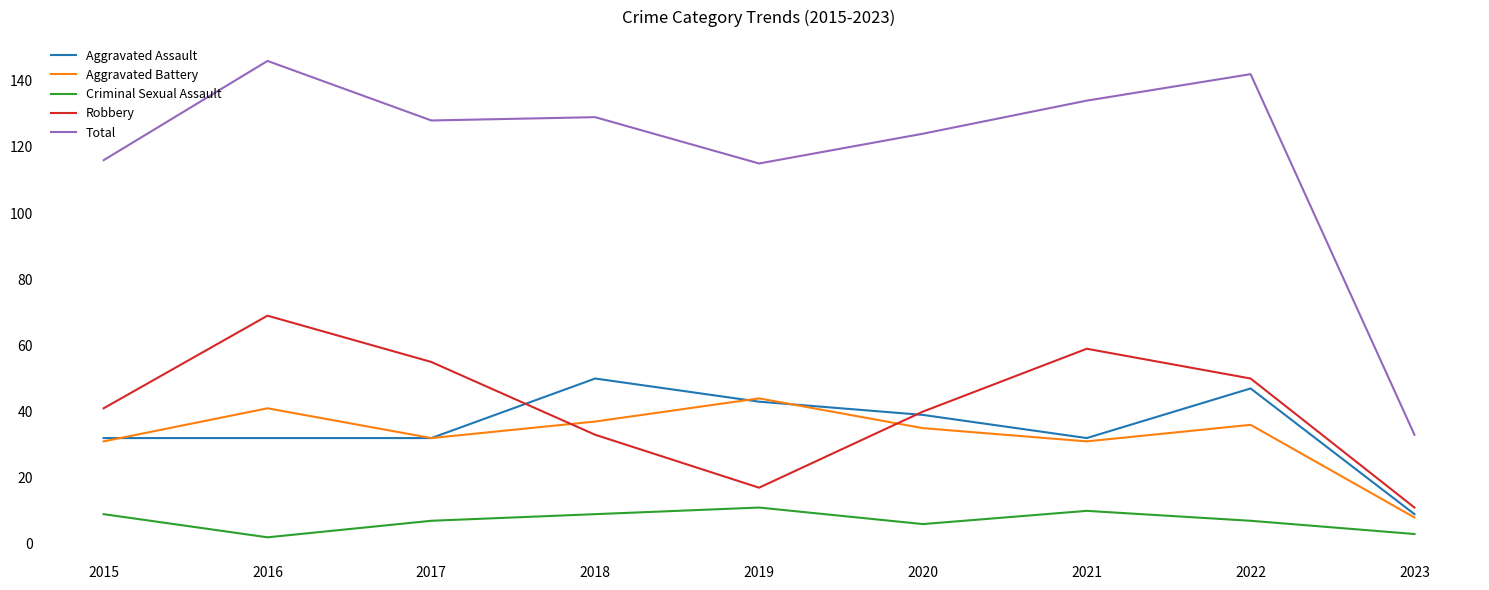

Rank the series at 2016 from highest to lowest value.

Total, Robbery, Aggravated Battery, Aggravated Assault, Criminal Sexual Assault